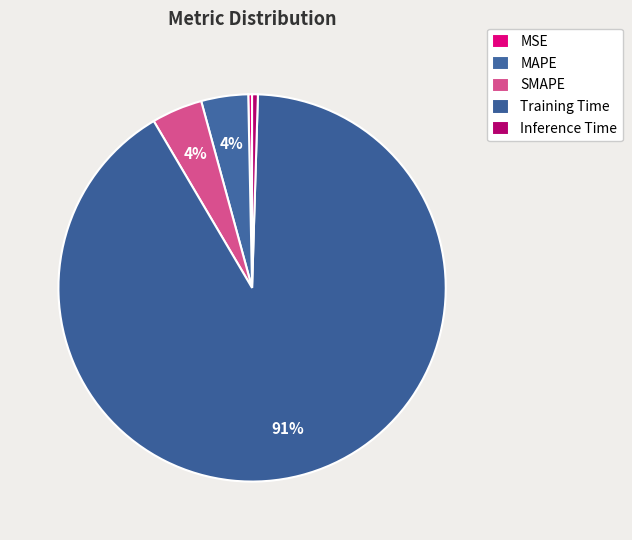

What is the largest slice in the pie chart?

Training Time